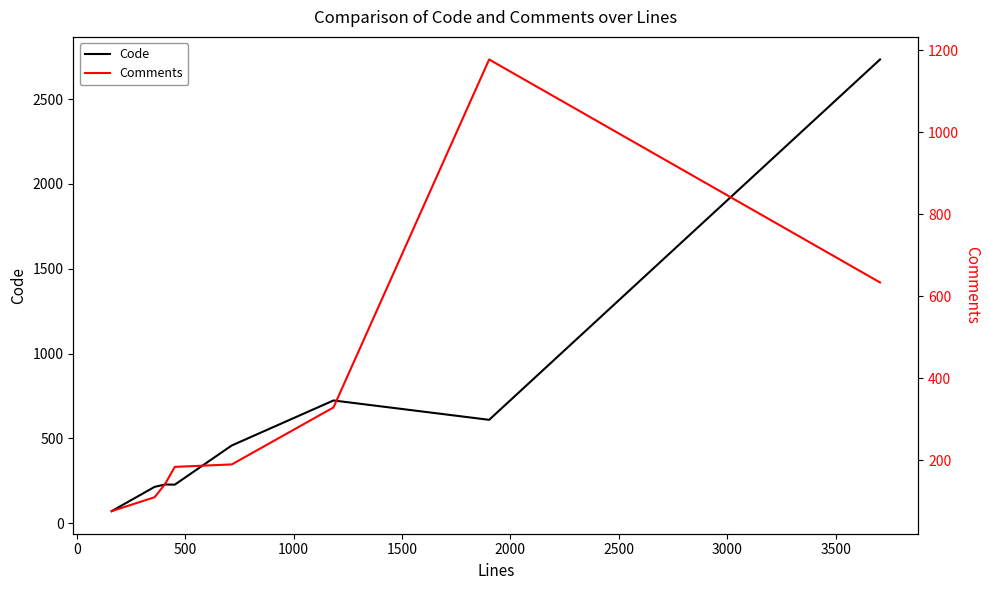

True or false: Comments has more than 0 points higher than both neighbors.

True